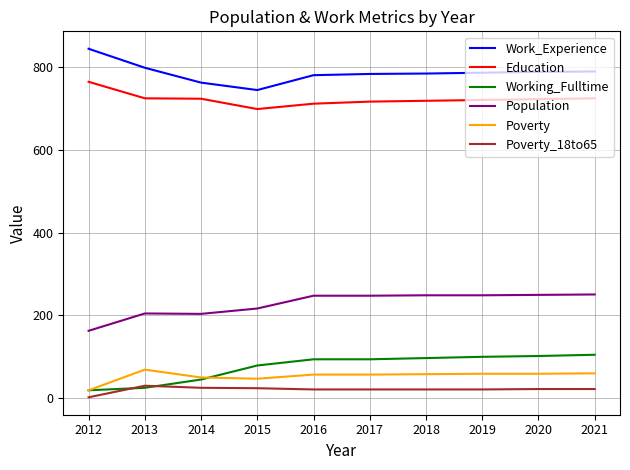

List the series in order of their peak value, highest first.

Work_Experience, Education, Population, Working_Fulltime, Poverty, Poverty_18to65